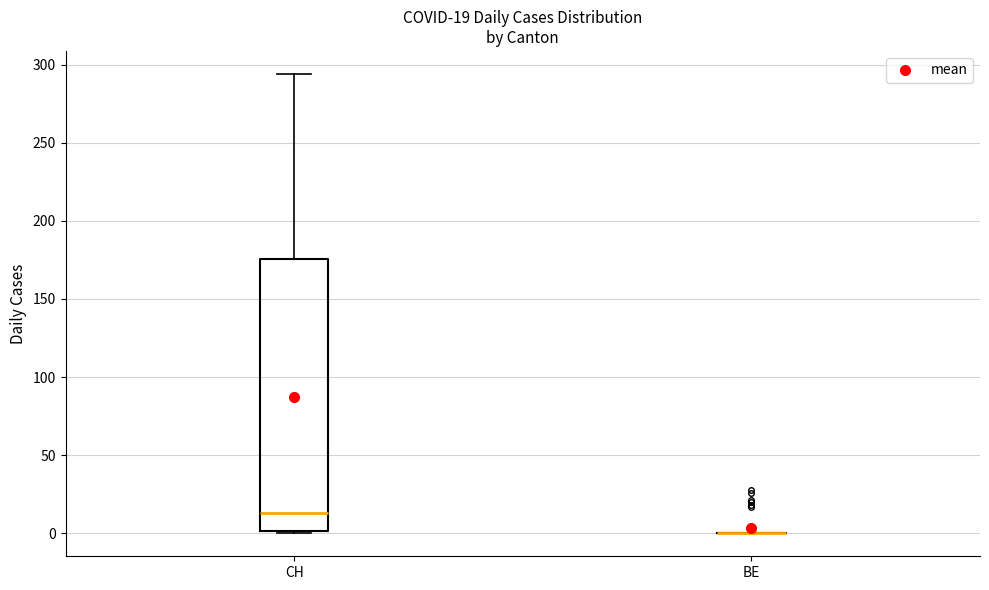

Which box is the tallest, from its lower edge to its upper edge?

CH